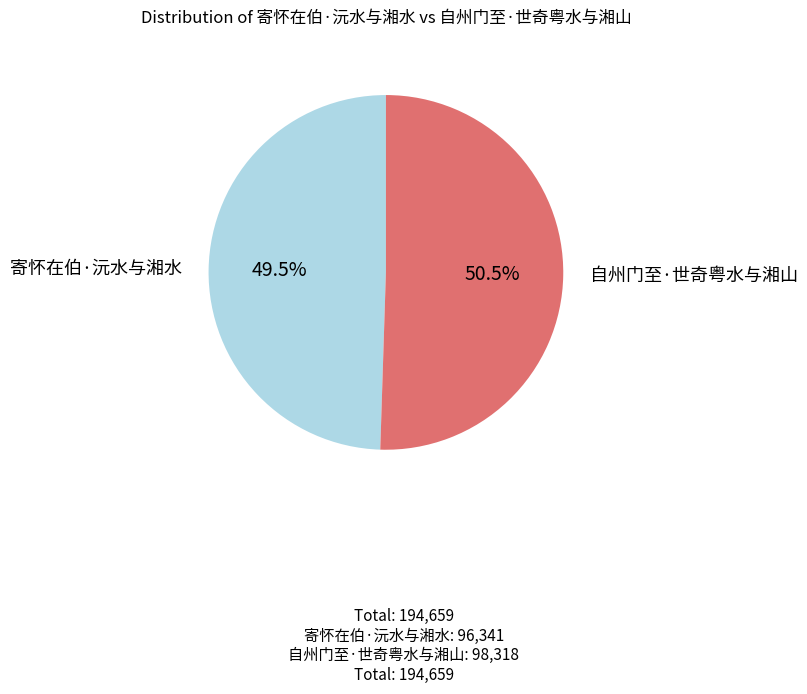

What percentage do 寄怀在伯·沅水与湘水 and 自州门至·世奇粤水与湘山 together represent?

100.0%